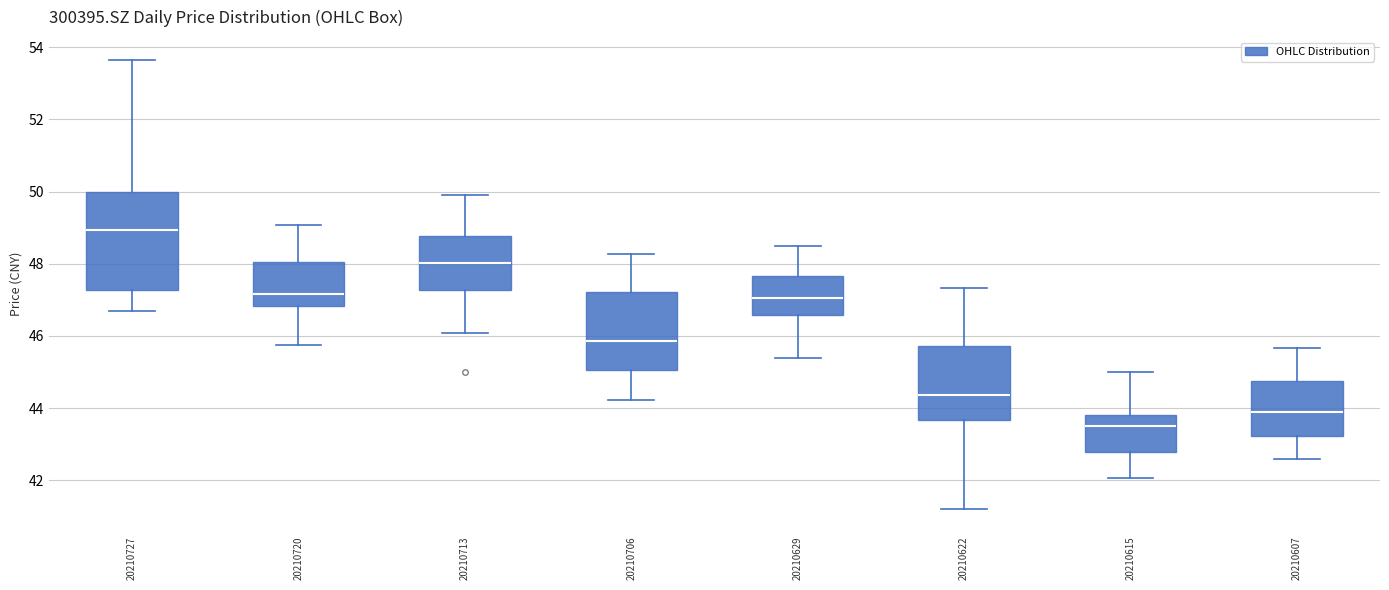

Which box is the tallest, from its lower edge to its upper edge?

20210727